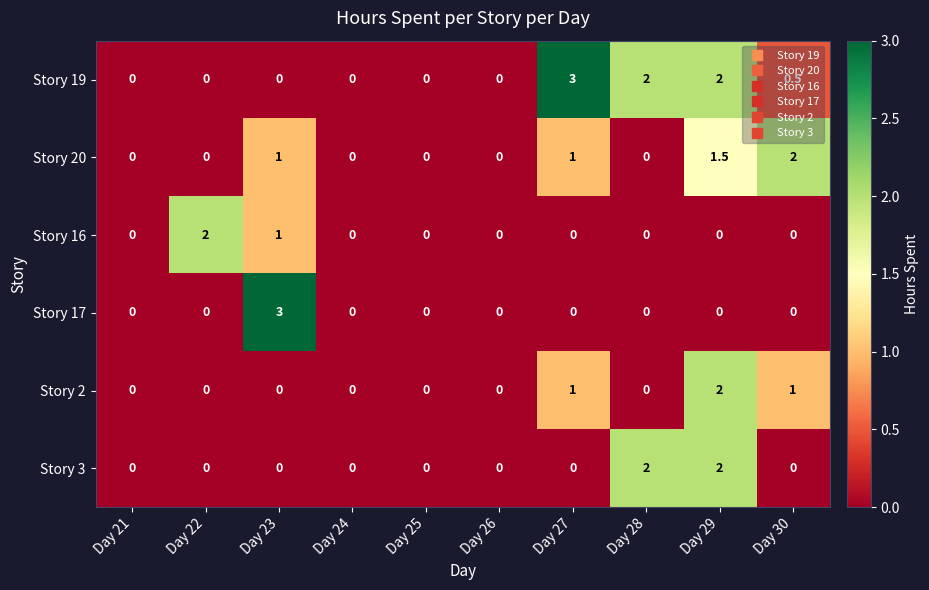

What is the spread (max minus min) of values at Day 27?

3.0